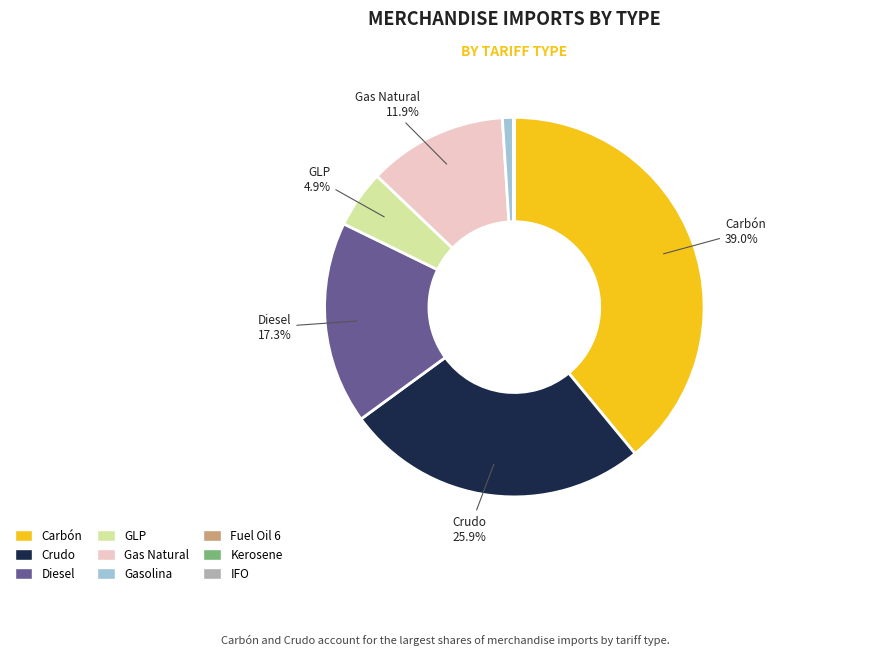

Which slice is the largest?

Carbón